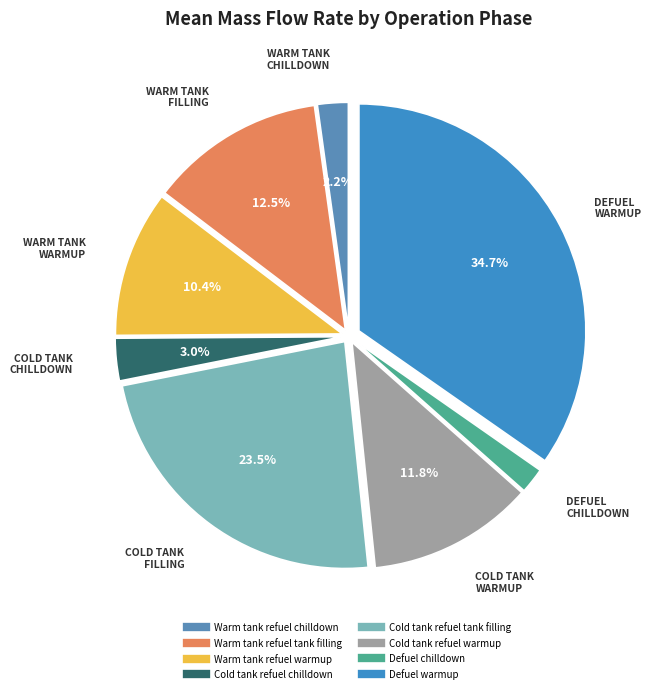

What percentage do Defuel chilldown and Cold tank refuel chilldown together represent?

4.9%